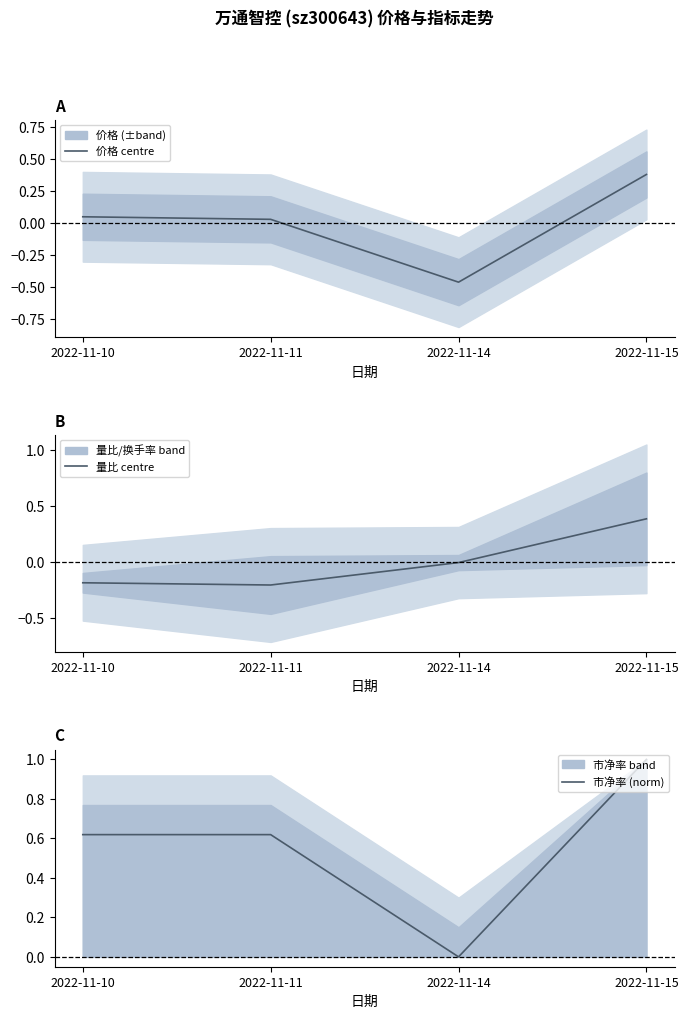

At which label does 市净率 (norm) reach its peak?

2022-11-15